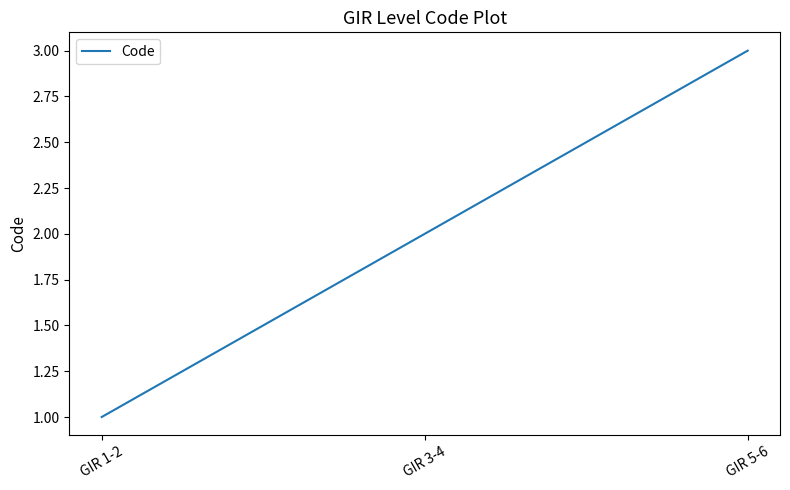

What is the change in value from GIR 3-4 to GIR 5-6?

+1